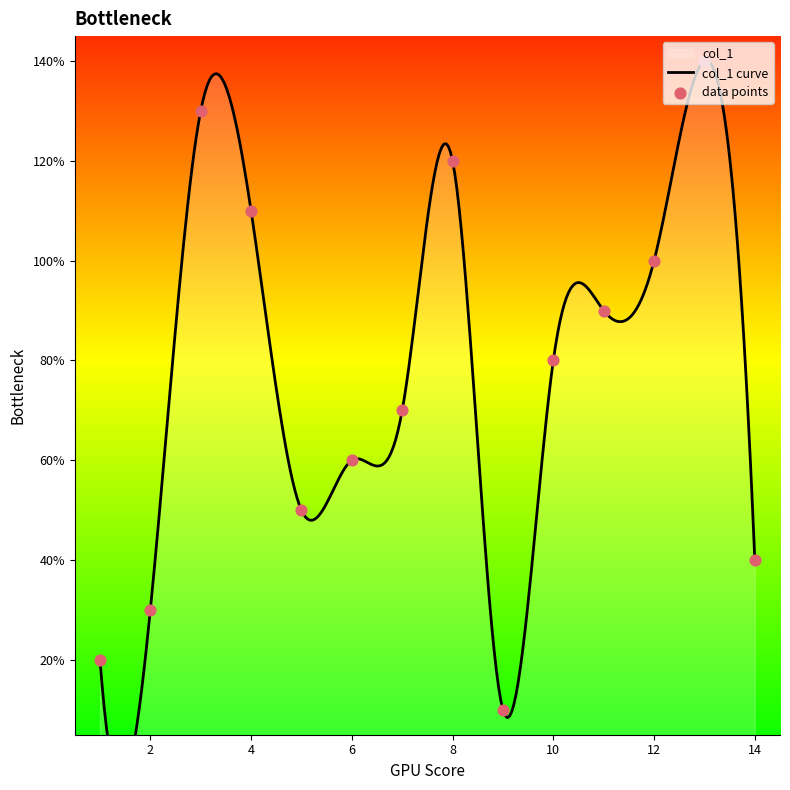

Which has a higher value, 8 or 3?

3